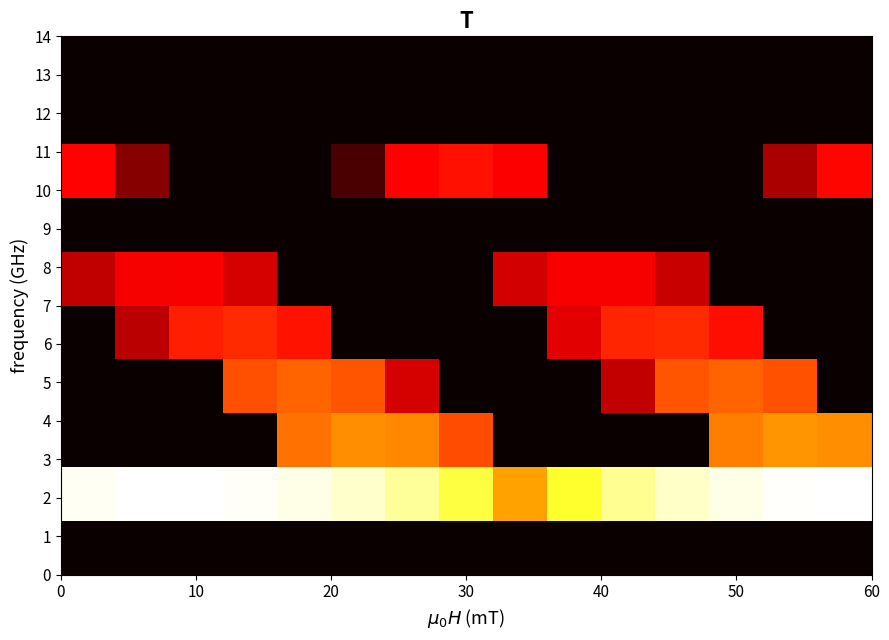

How many data points does each series have?

15